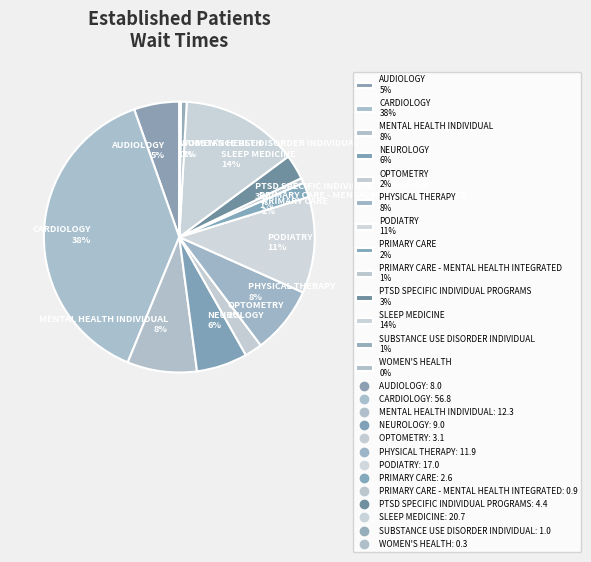

Combined, do CARDIOLOGY 38% and AUDIOLOGY 5% account for over 50%?

No